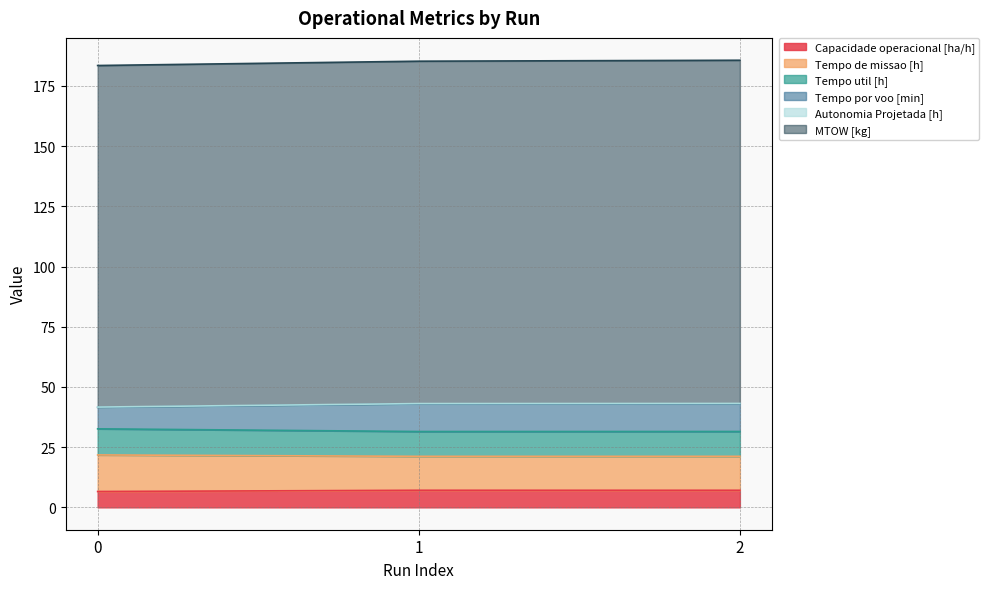

The value of Capacidade operacional [ha/h] at 1 is 7.1. True or false?

True